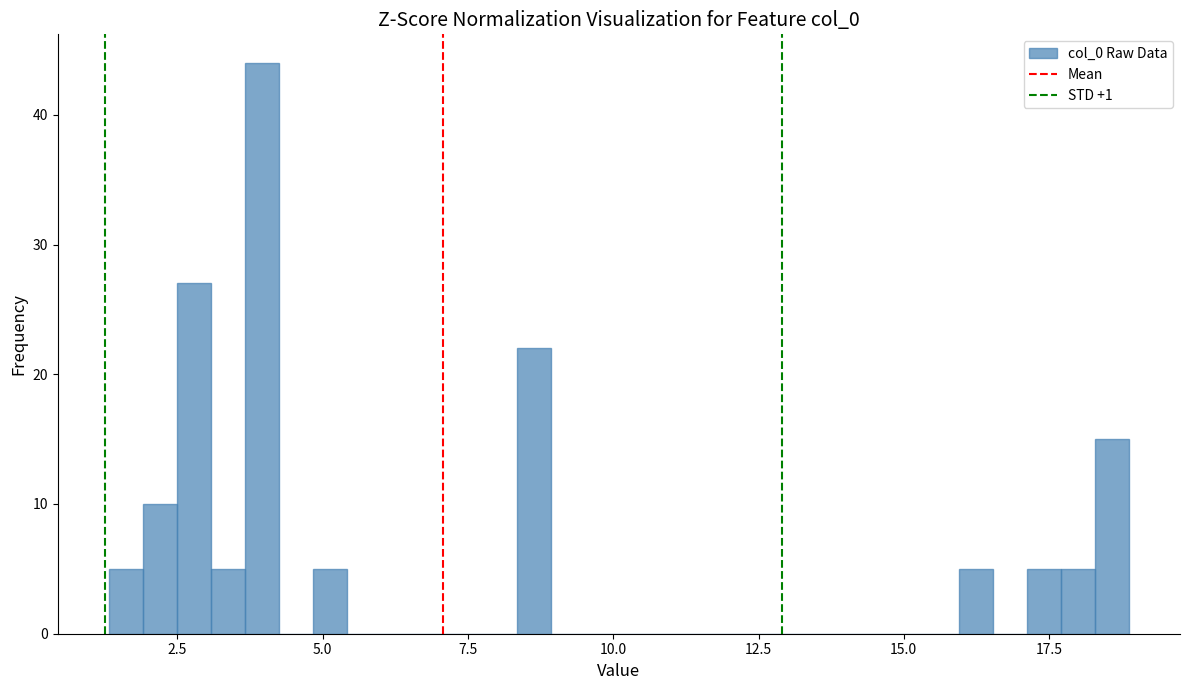

Around what value on the x-axis is the tallest bar? Give the approximate position of its centre, as read against the axis.

4.0